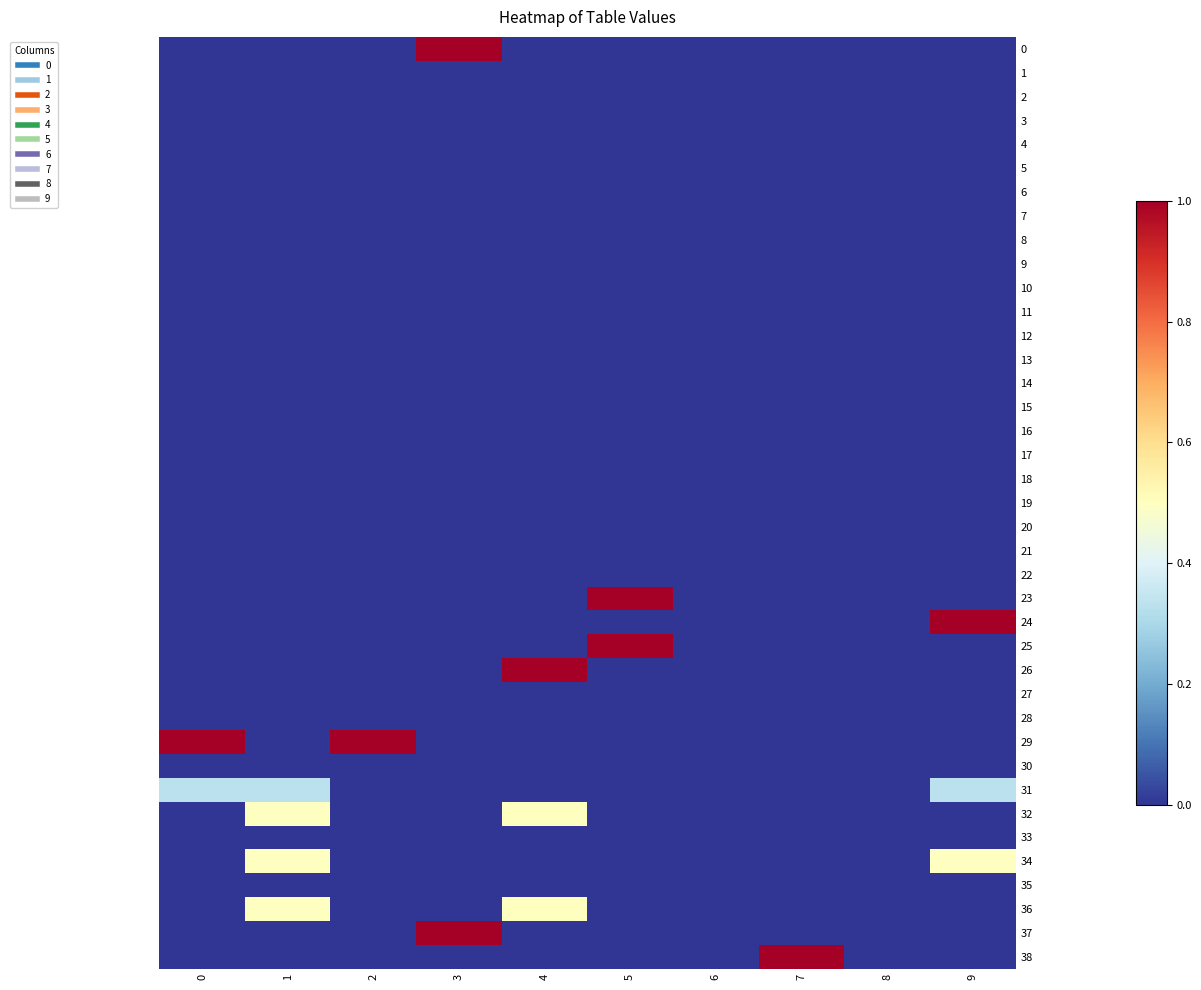

Which series has the largest total across all categories?

29